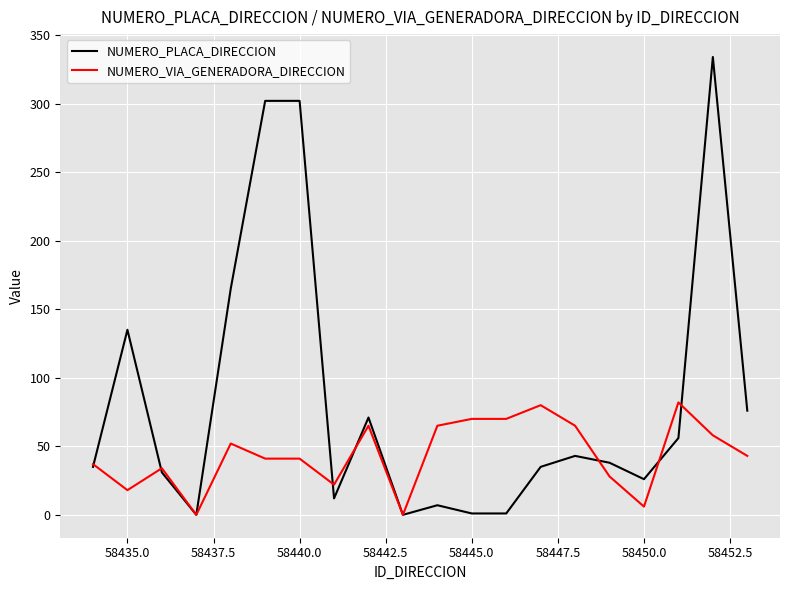

Rank the series by their maximum value, from lowest to highest.

NUMERO_VIA_GENERADORA_DIRECCION, NUMERO_PLACA_DIRECCION